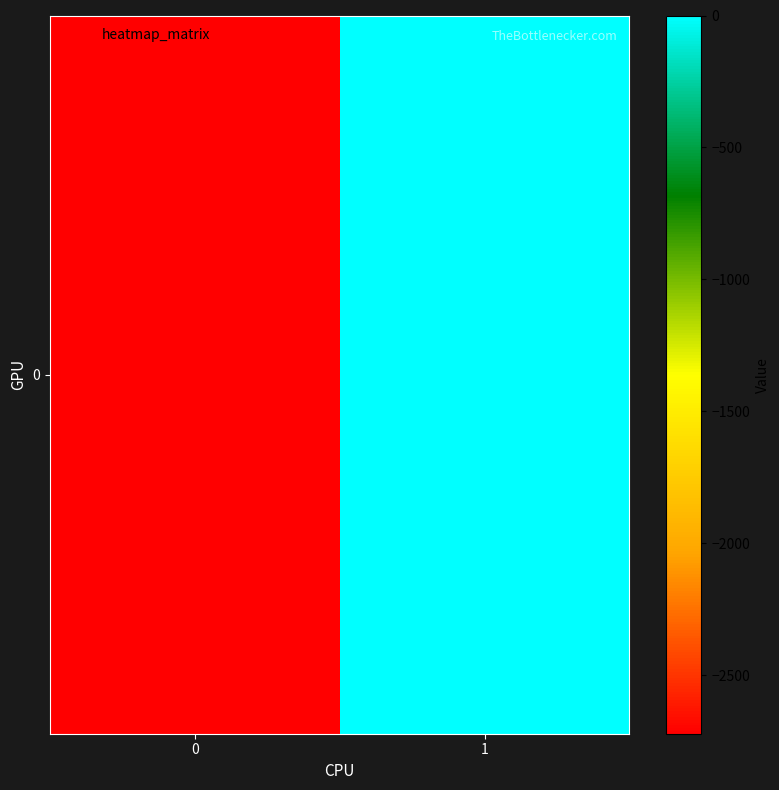

Rank the categories by value from lowest to highest.

0, 1